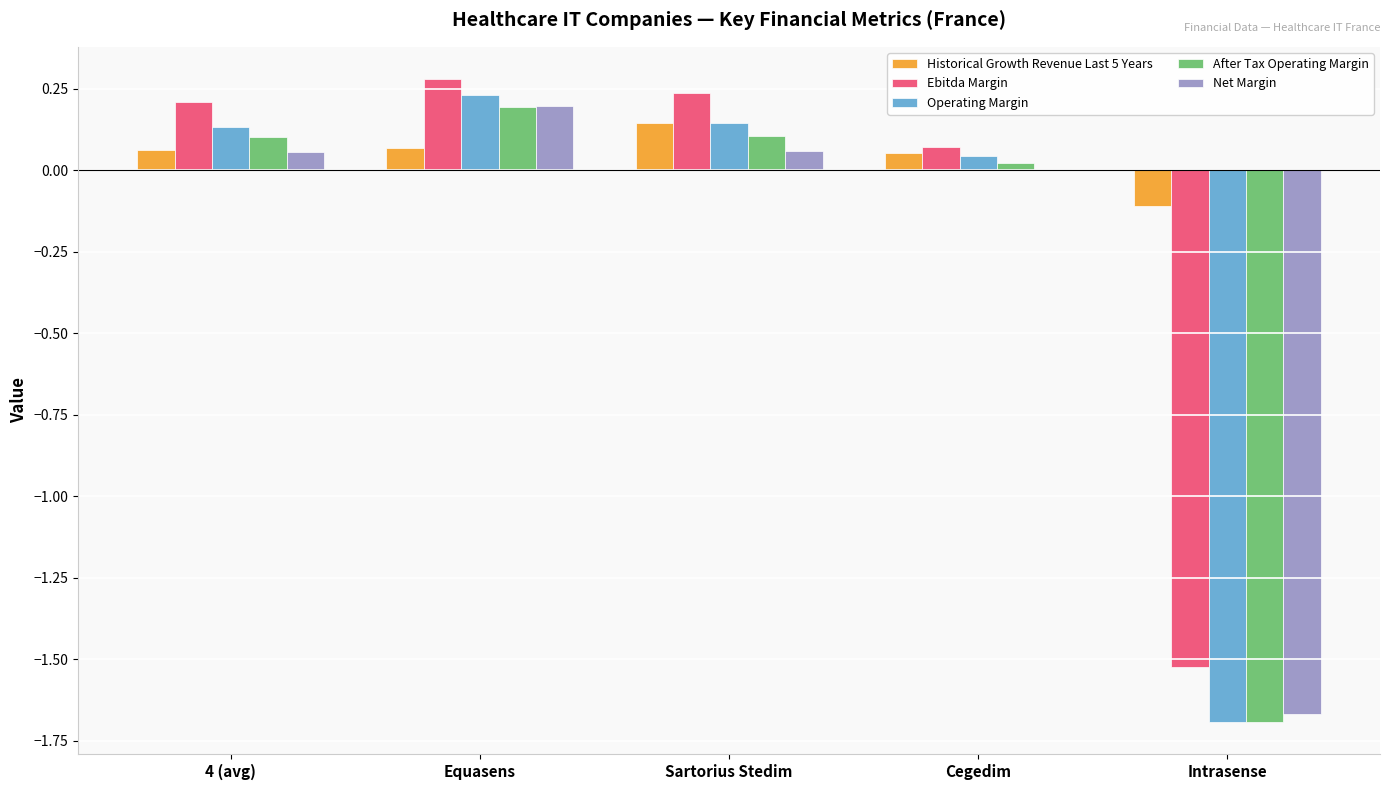

Does the chart contain stacked bars?

No